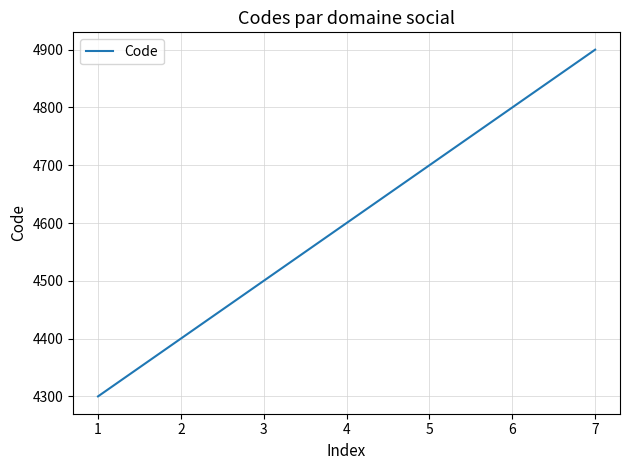

Rank the categories by value from highest to lowest.

7, 6, 5, 4, 3, 2, 1